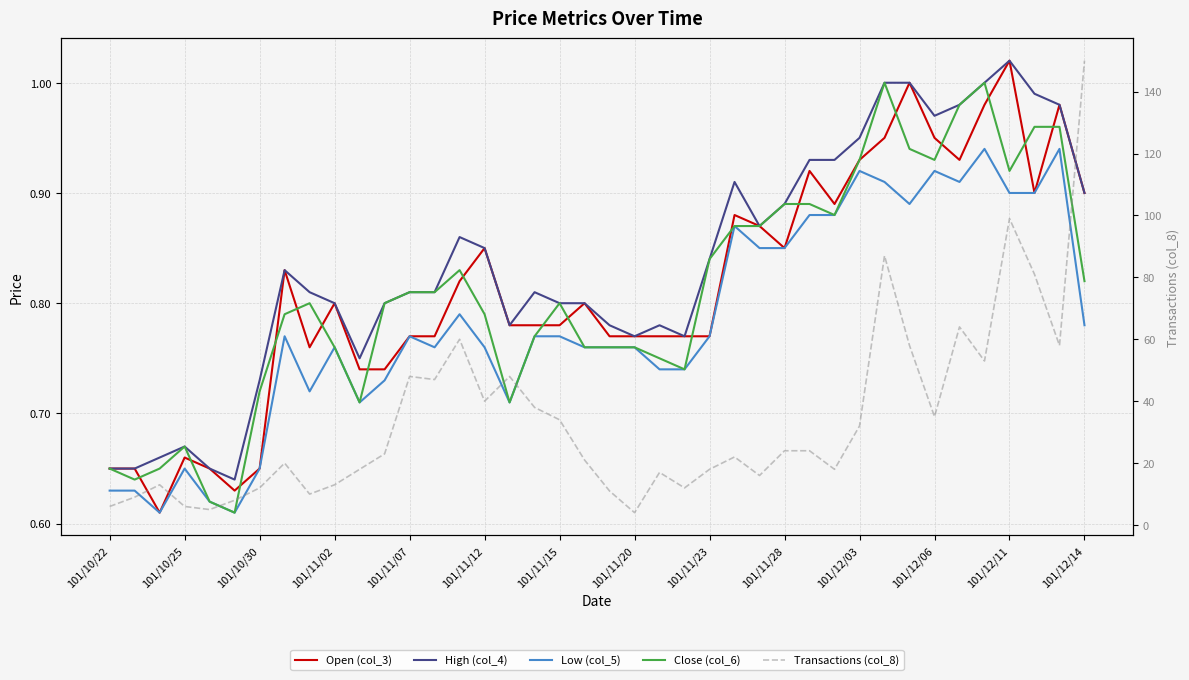

How many interior local peaks does the Transactions (col_8) series have?

10